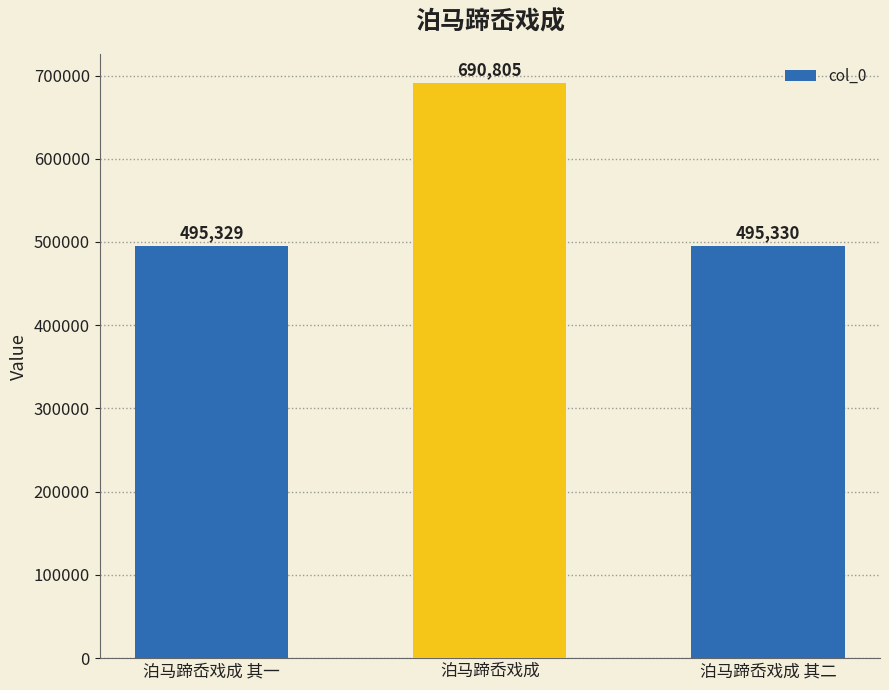

What is the change in value from 泊马蹄岙戏成 to 泊马蹄岙戏成 其二?

-195475